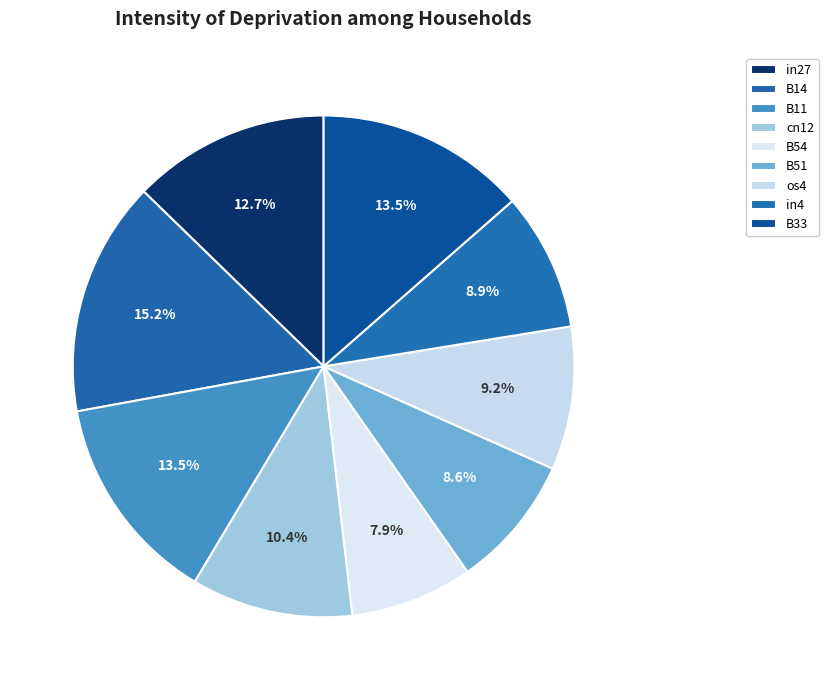

True or false: in27 accounts for 13% of the total.

True